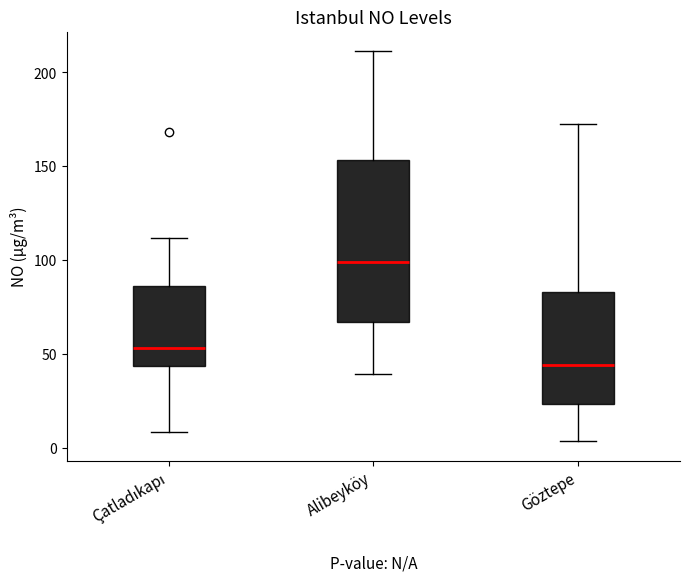

Which box is the tallest, from its lower edge to its upper edge?

Alibeyköy